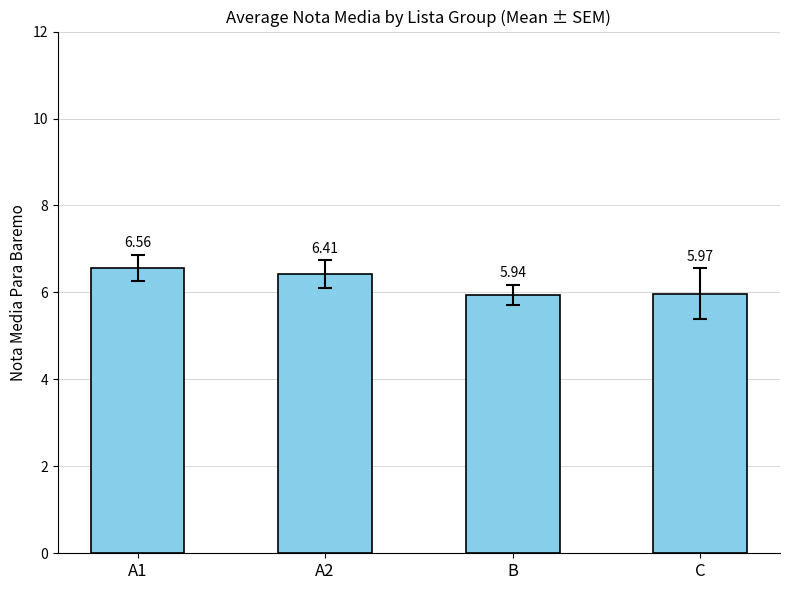

Approximately how many times larger is the value at A2 compared to B?

1.1